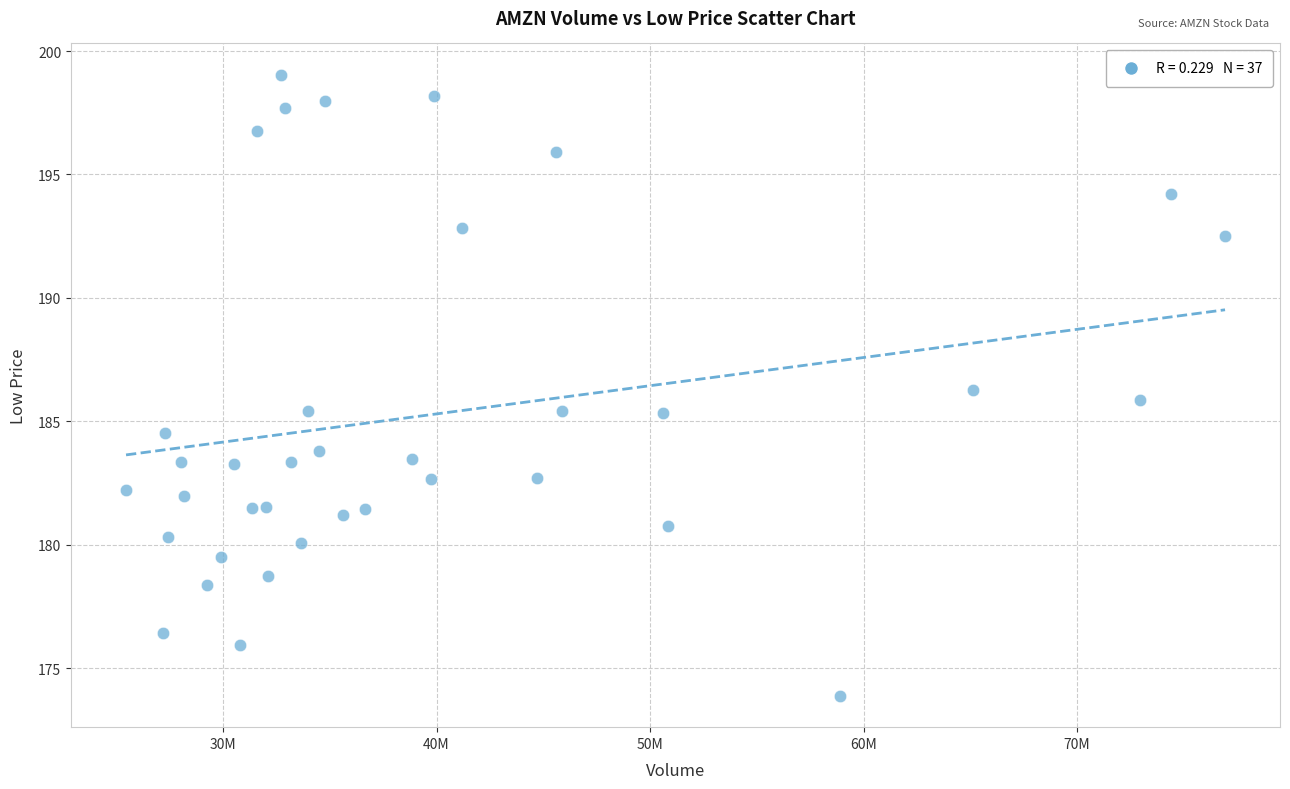

What is the range of Y values (max minus min)?

25.2